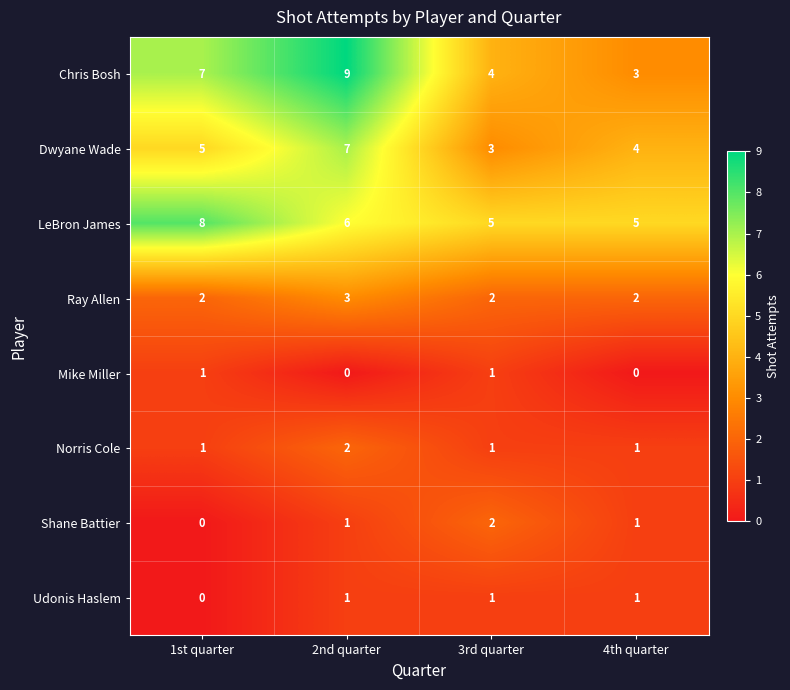

Which series has the largest total across all categories?

LeBron James